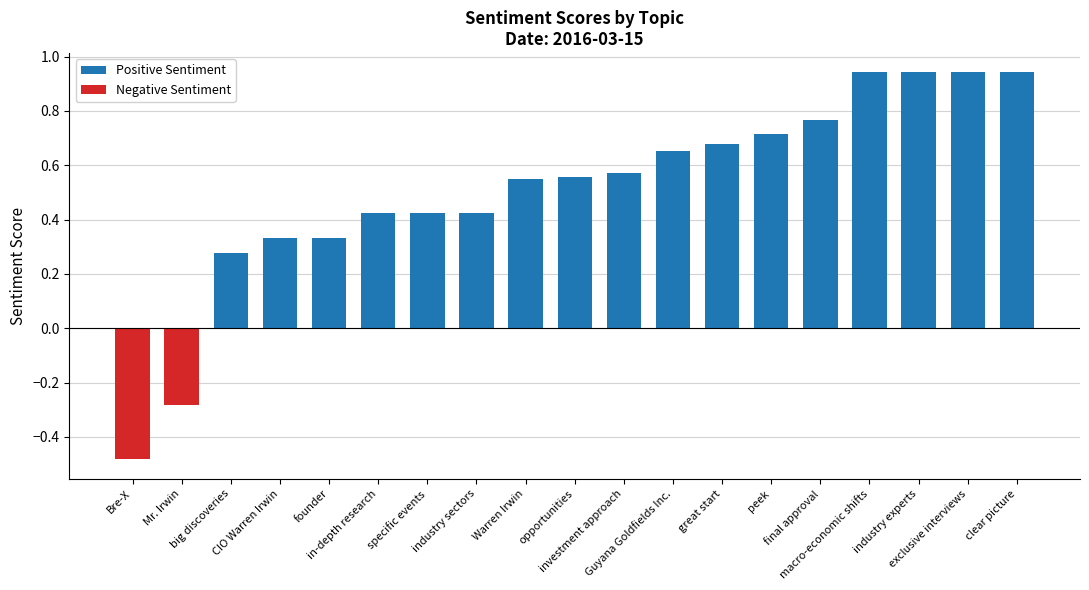

What position from the right is investment approach?

9